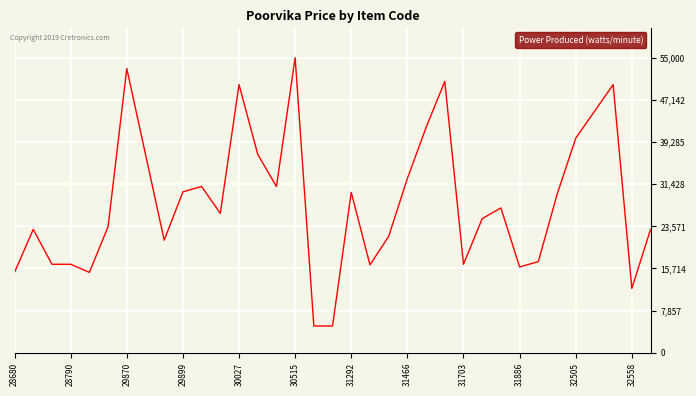

What is the maximum value shown in the chart?

55000